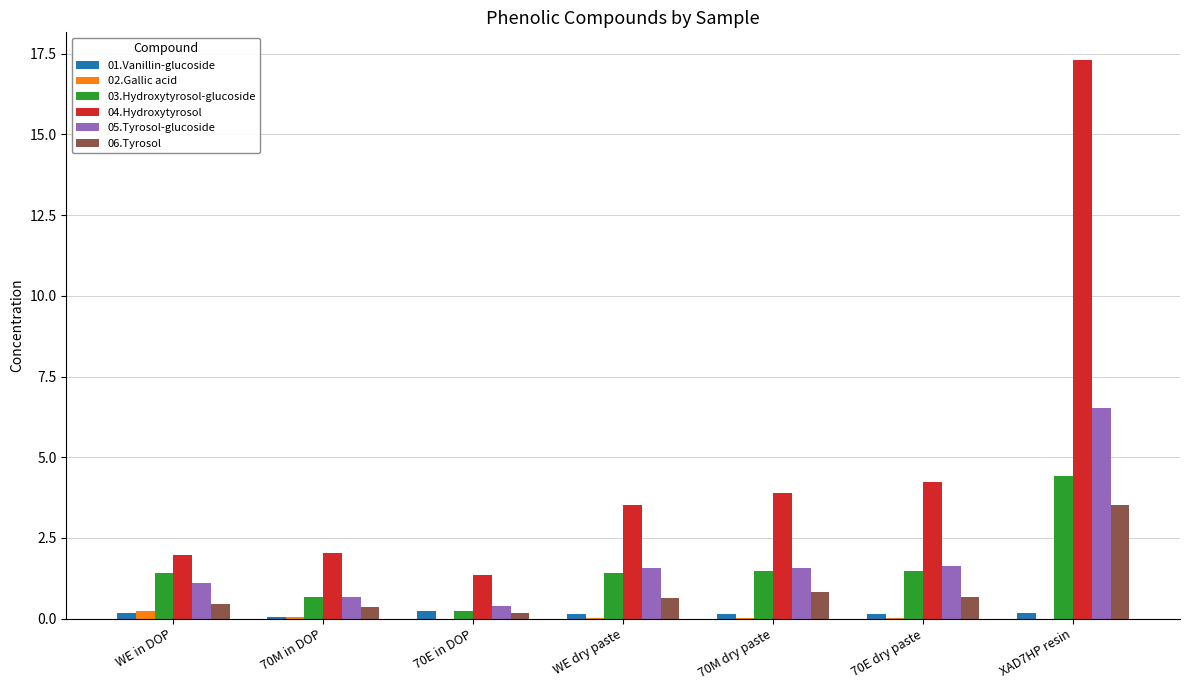

What is the sum of all 02.Gallic acid values?

0.3